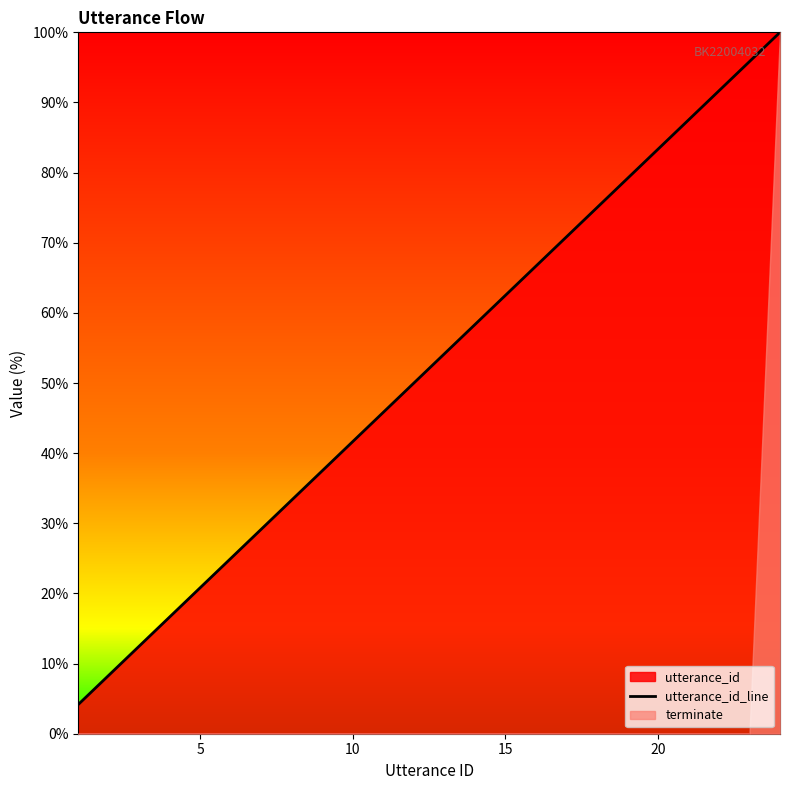

What is the minimum value for utterance_id_line?

4.2